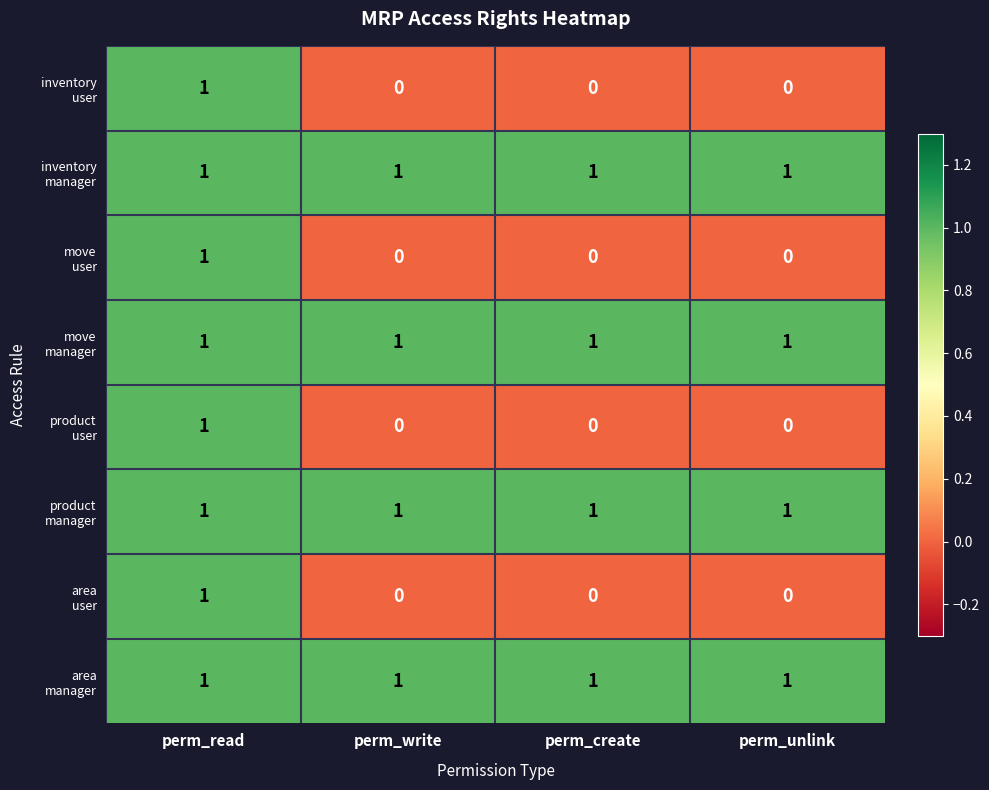

At how many categories does at least one series exceed 0?

4